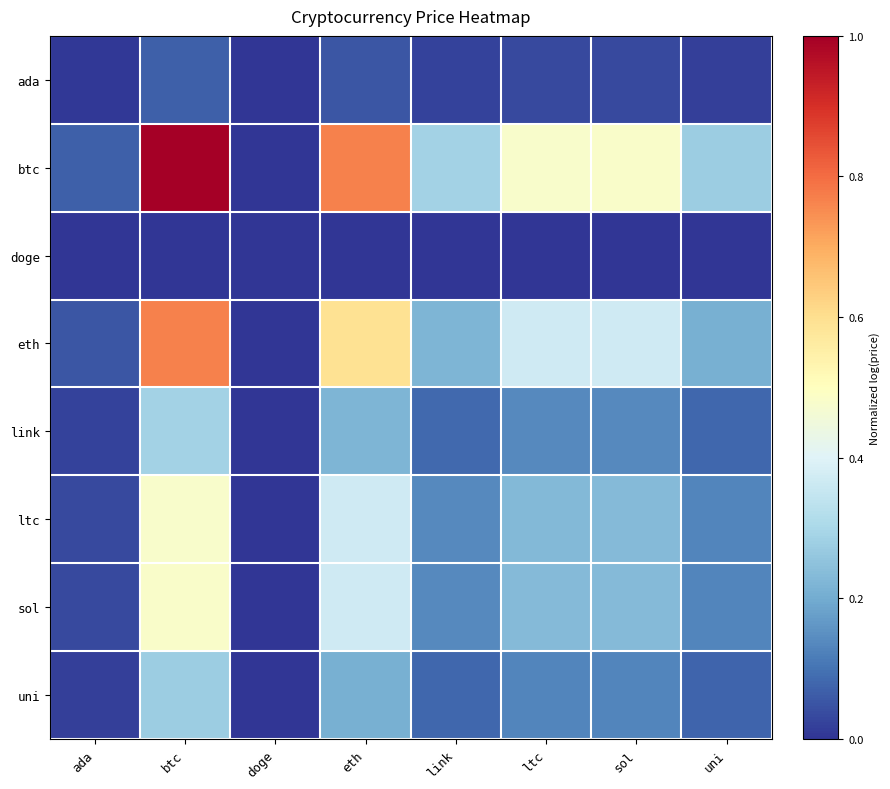

Which series has the widest spread of values?

btc